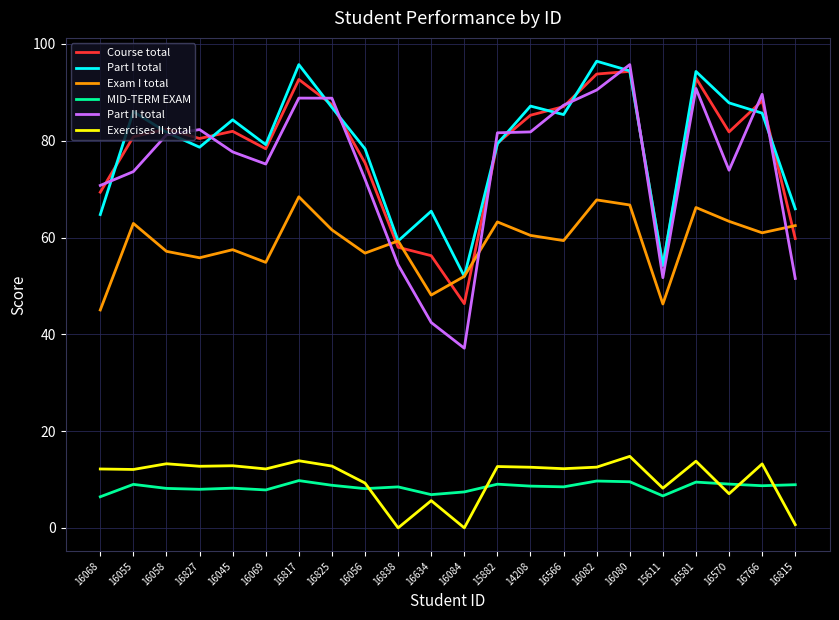

What position from the left is 16056?

9